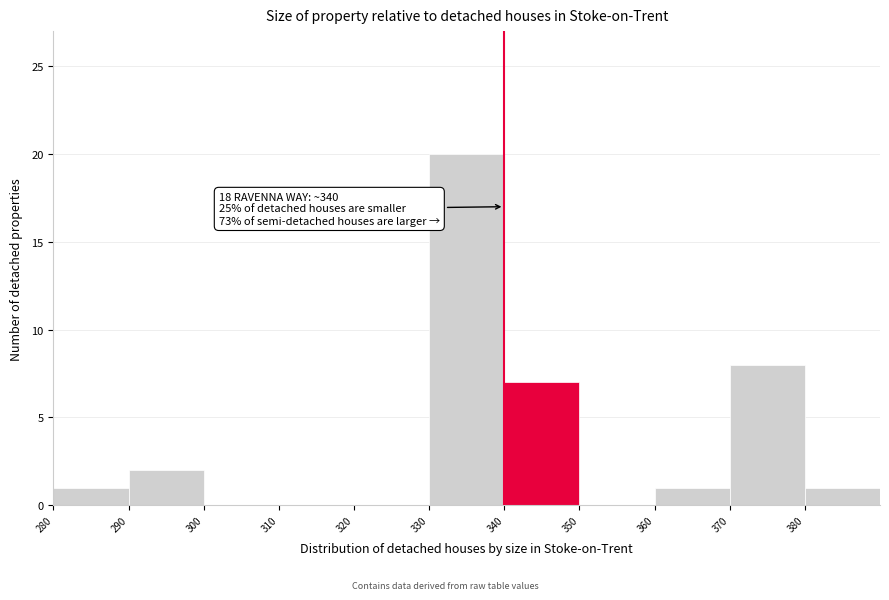

Which range on the x-axis has the tallest bar?

330 to 340